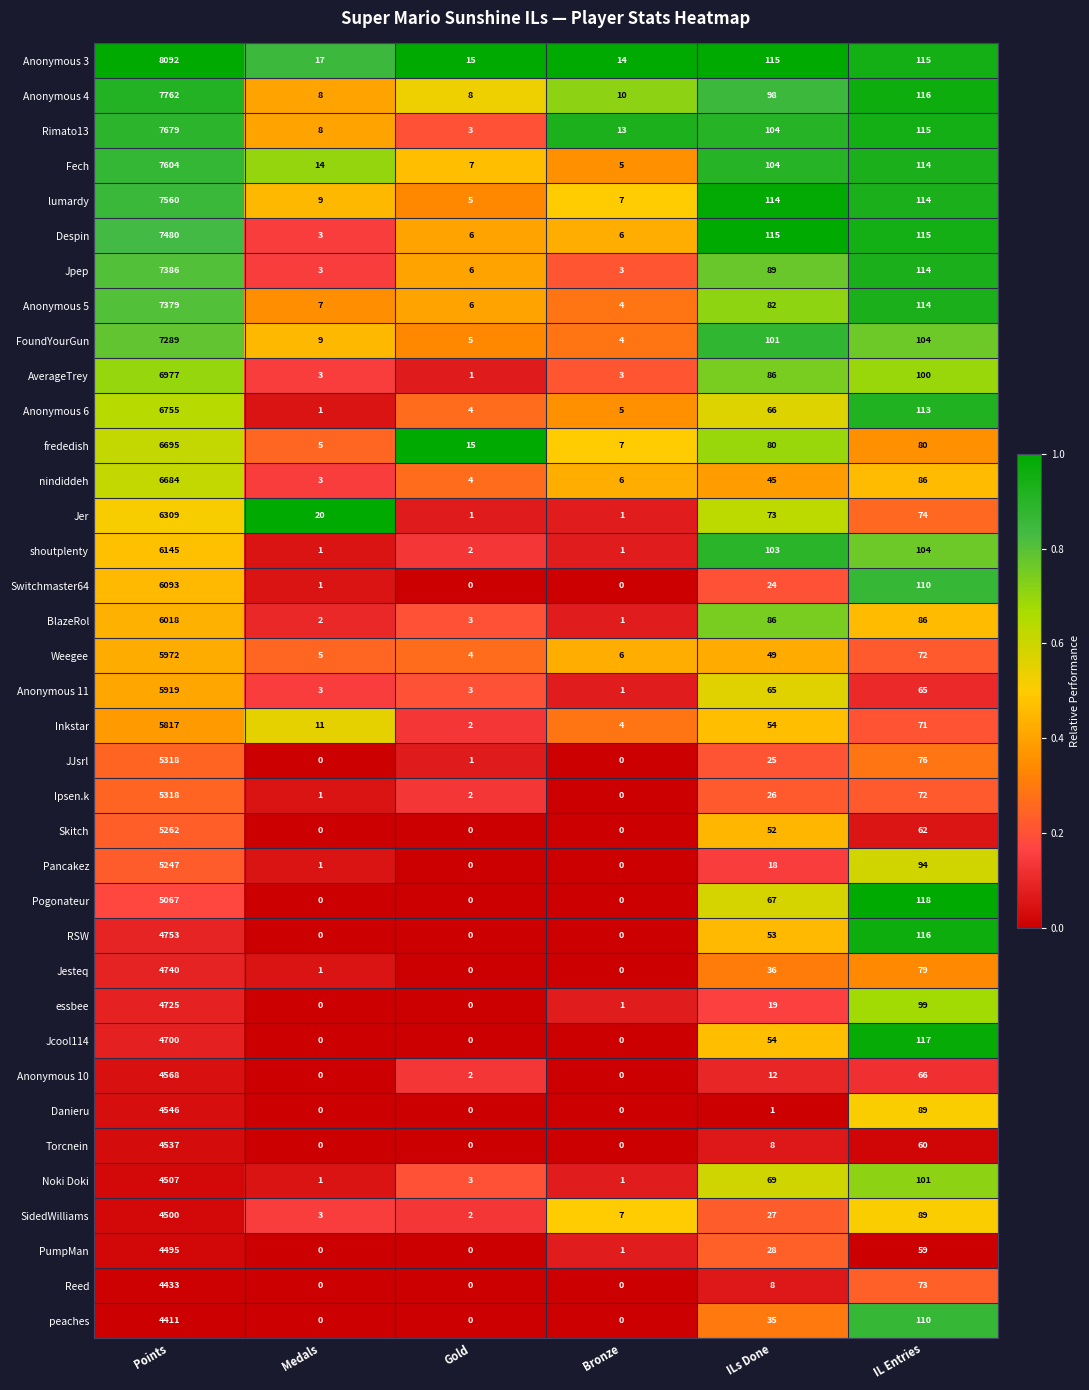

What is the total value across all series at Points?

218742